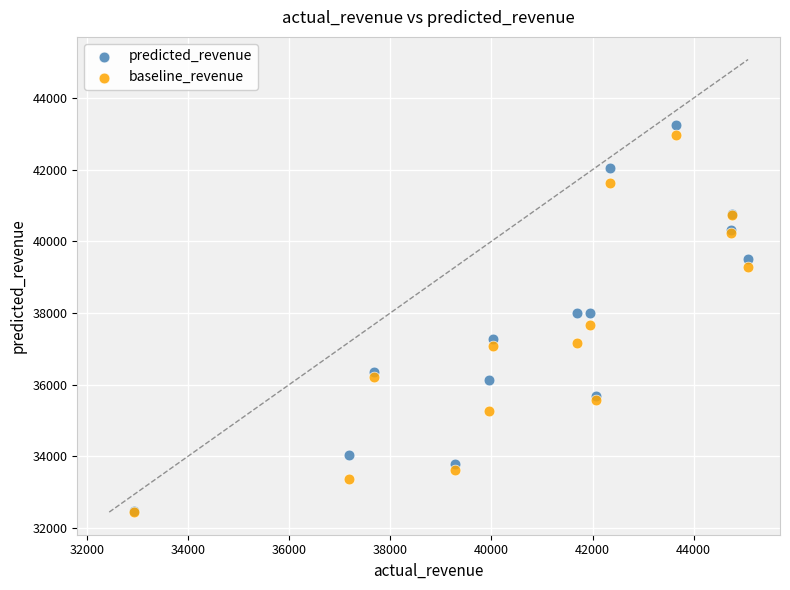

Which series reaches the maximum Y coordinate?

predicted_revenue